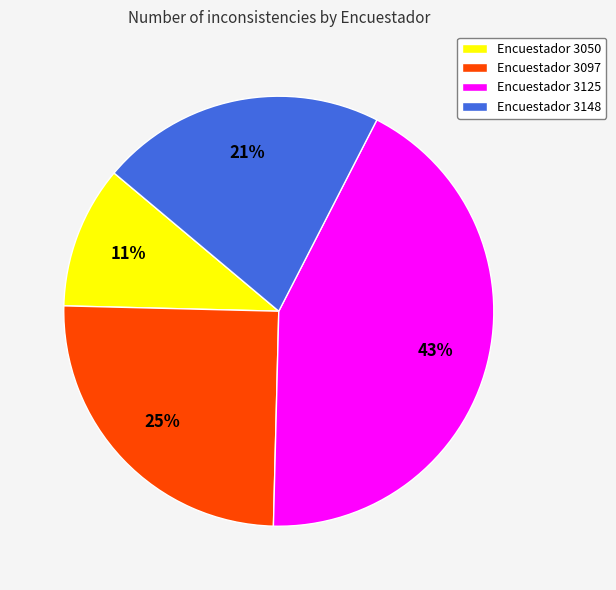

True or false: Encuestador 3050 accounts for 11% of the total.

True